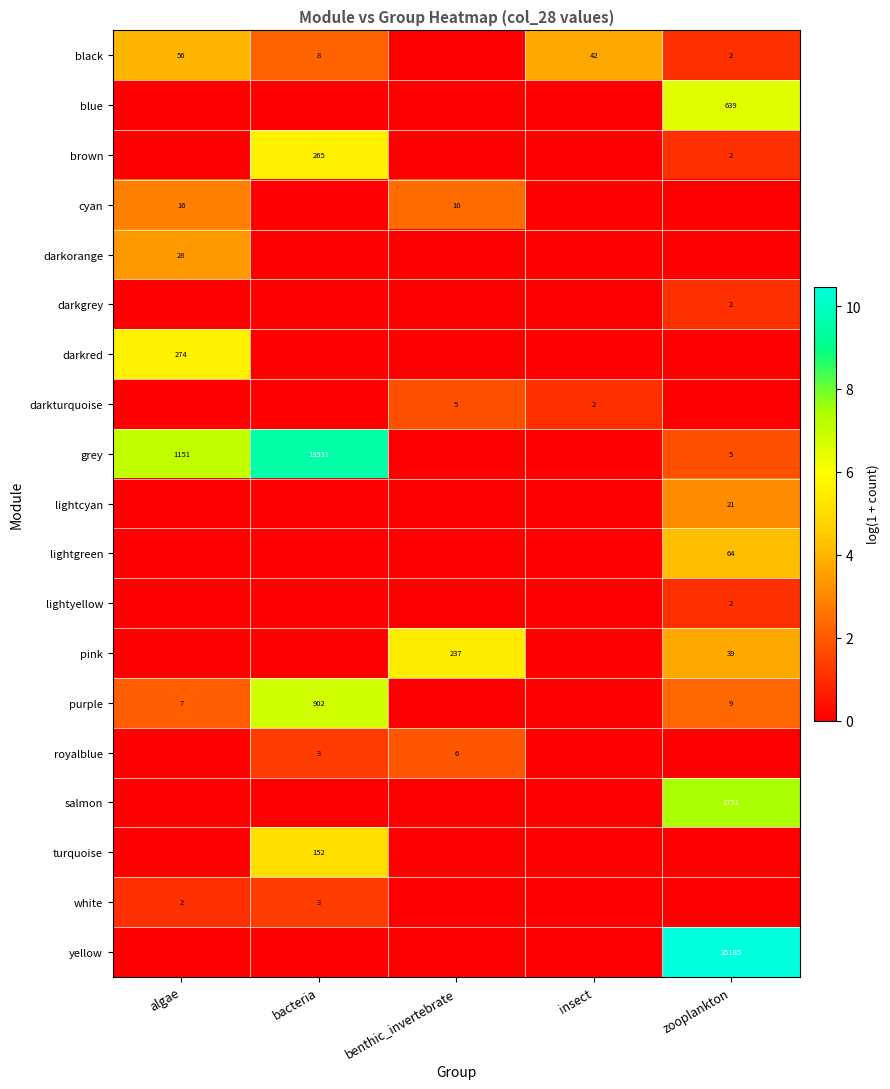

What is the difference between the grey values at bacteria and zooplankton?

13526